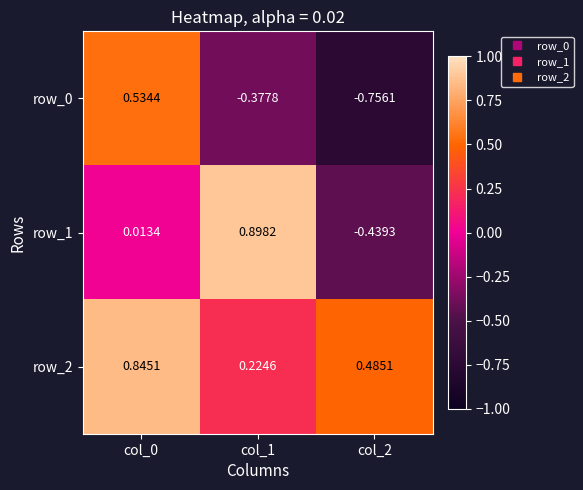

Is the value of row_2 at col_2 greater than the value of row_0 at col_1?

Yes